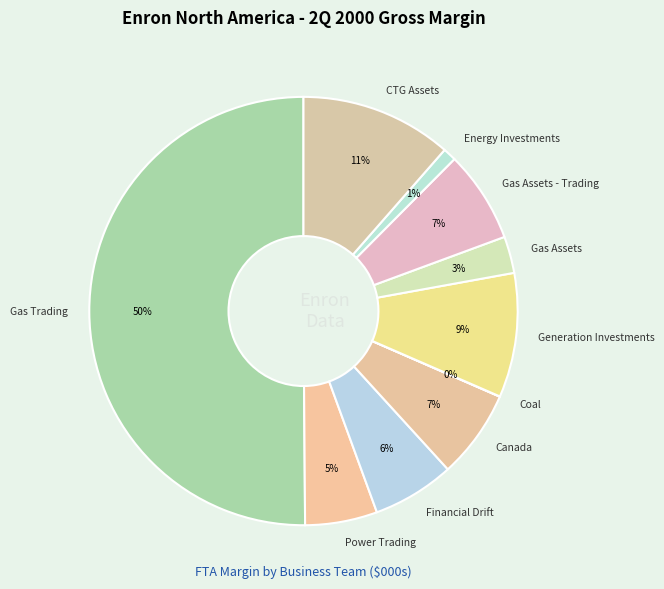

Which category has the biggest portion of the pie?

Gas Trading